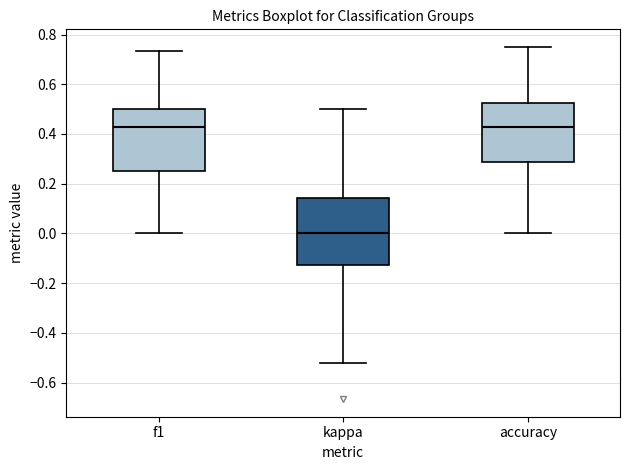

Reading left to right, read every box against the y-axis: the position of its median line, the range the box covers, and the ends of its whiskers. The values are not printed on the chart, so give them approximately, as read against the axis.

f1: median 0.42, box 0.26 to 0.50, whiskers 0.00 to 0.74
kappa: median 0.00, box -0.12 to 0.14, whiskers -0.52 to 0.50
accuracy: median 0.42, box 0.28 to 0.52, whiskers 0.00 to 0.76